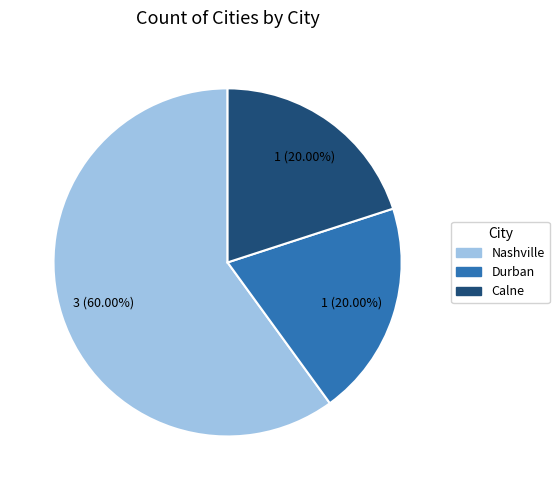

Is there a majority slice in this chart?

Yes